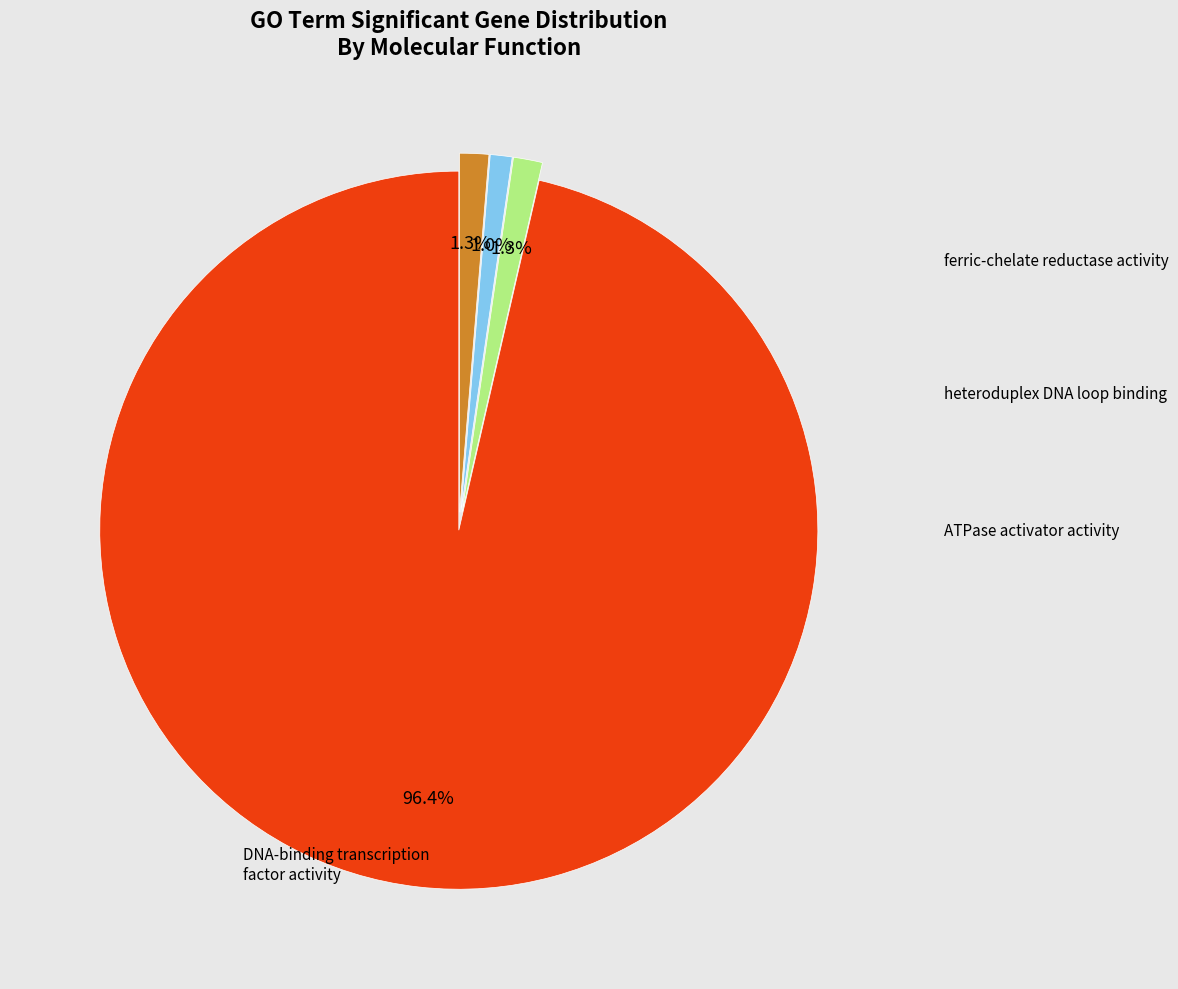

Is there a majority slice in this chart?

Yes